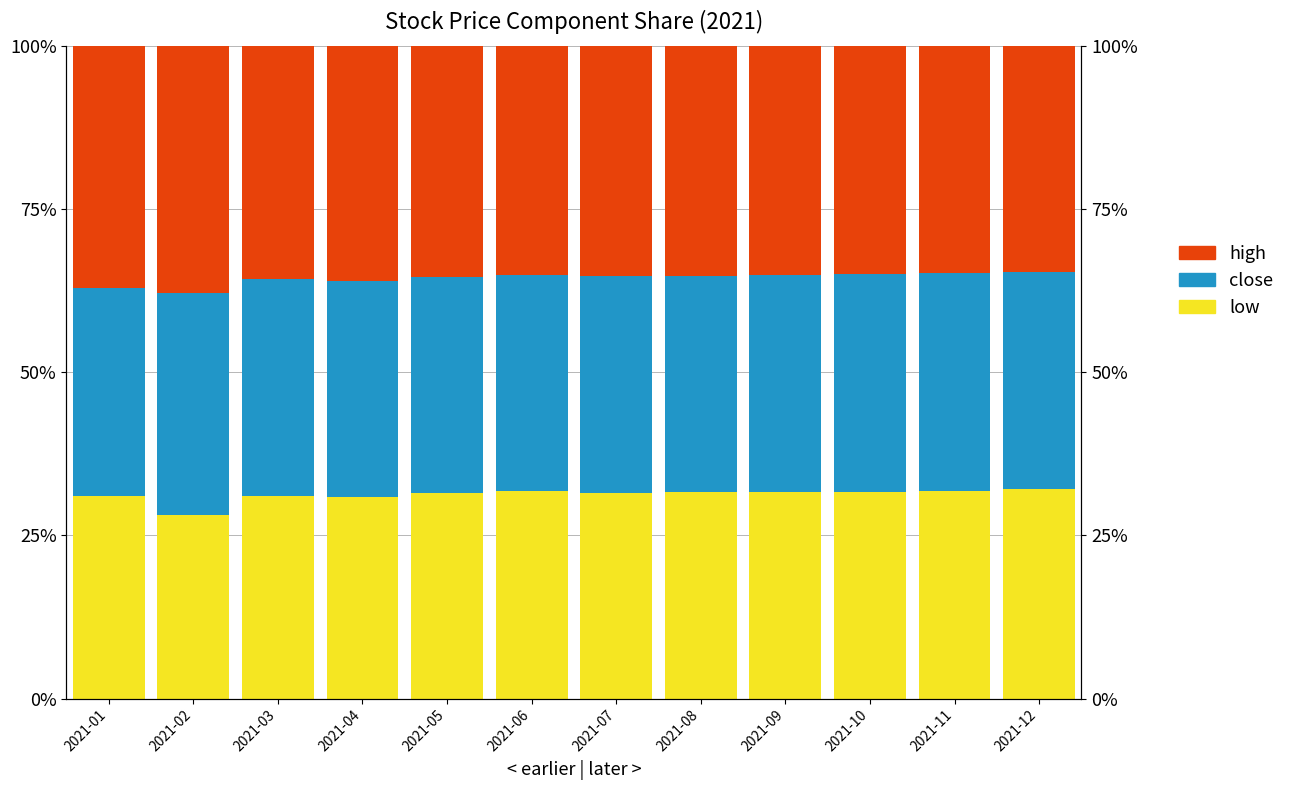

Reading left to right, extract all data points from this chart.

low: 31.0	28.1	31.0	30.9	31.5	31.8	31.5	31.6	31.7	31.6	31.8	32.1
close: 31.8	34.0	33.3	33.1	33.0	33.1	33.2	33.1	33.3	33.3	33.3	33.2
high: 37.2	37.9	35.7	36.0	35.5	35.1	35.3	35.3	35.1	35.0	34.8	34.7